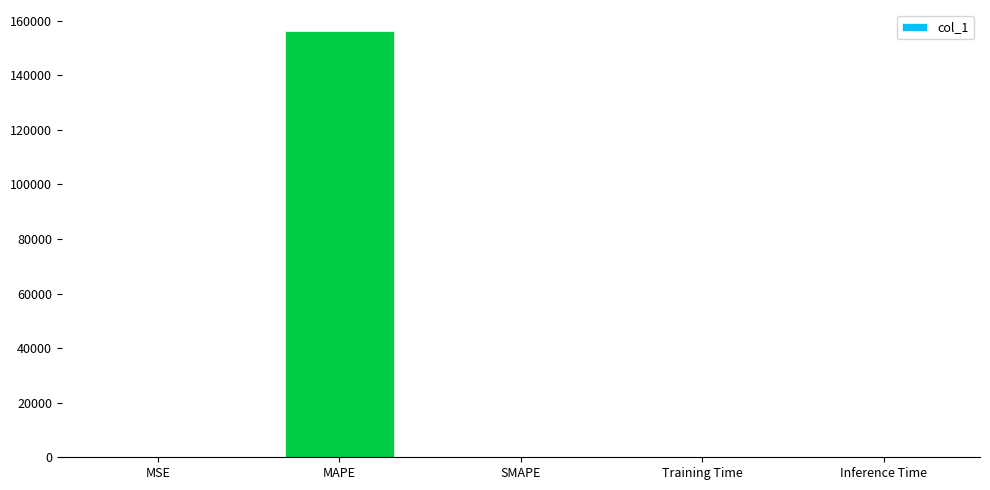

True or false: the data shows 0.0 at Training Time.

True